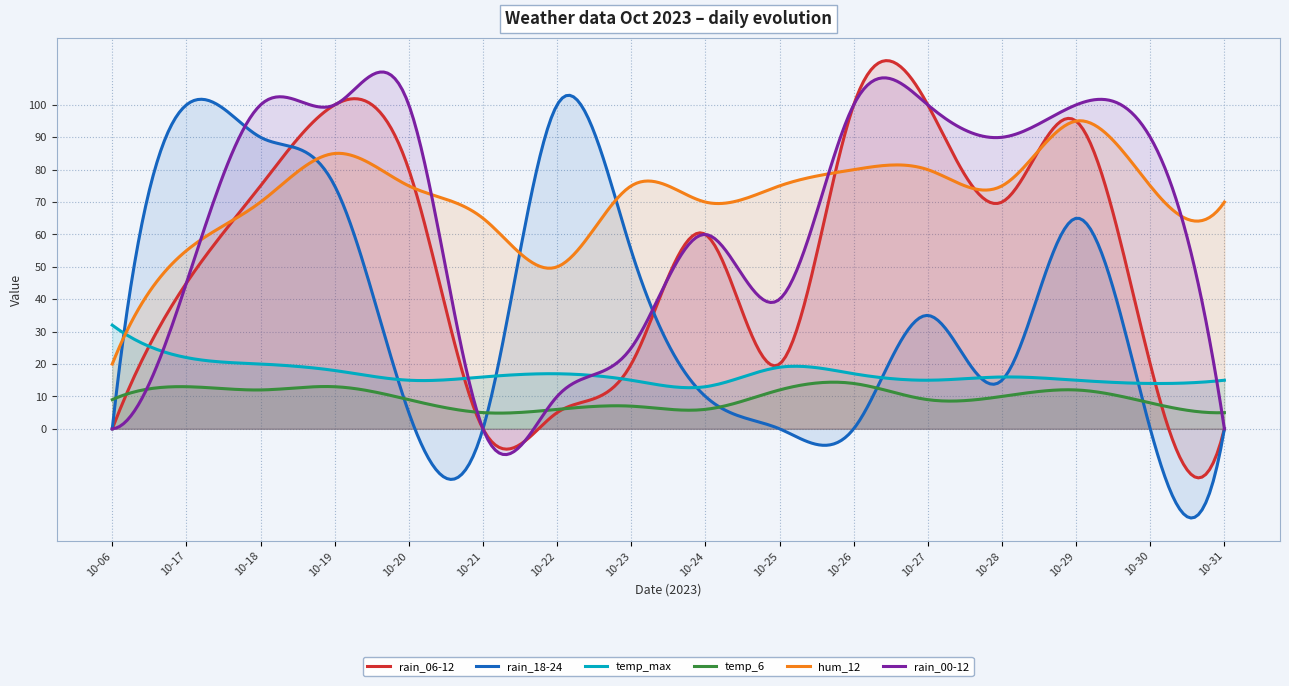

Which series has the widest spread of values?

rain_18-24